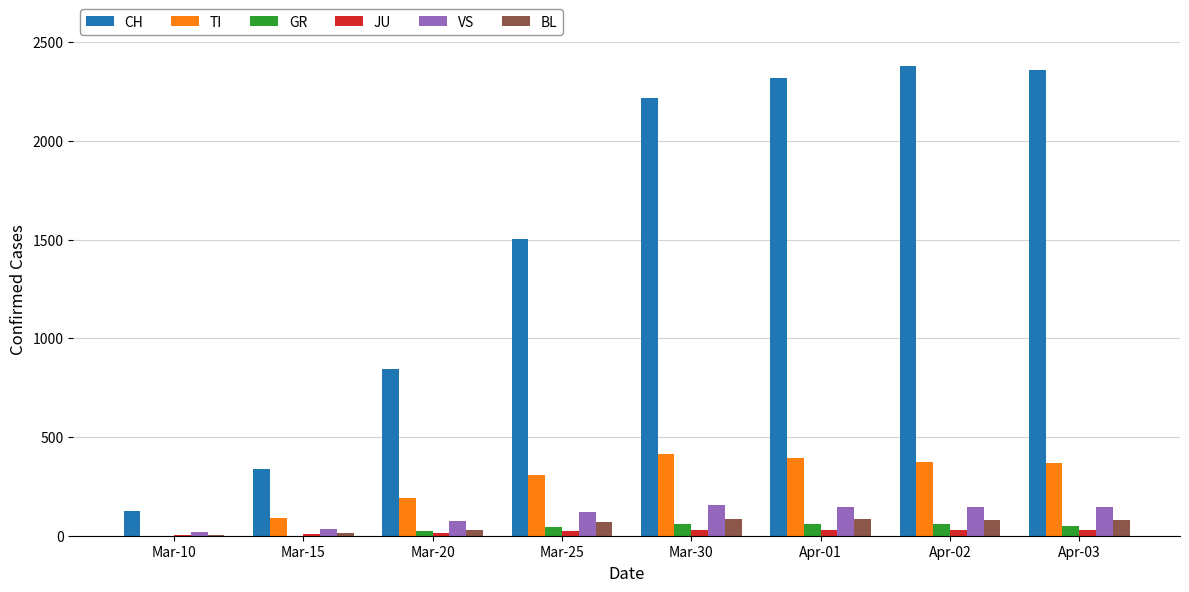

What is the sum of all VS values?

843